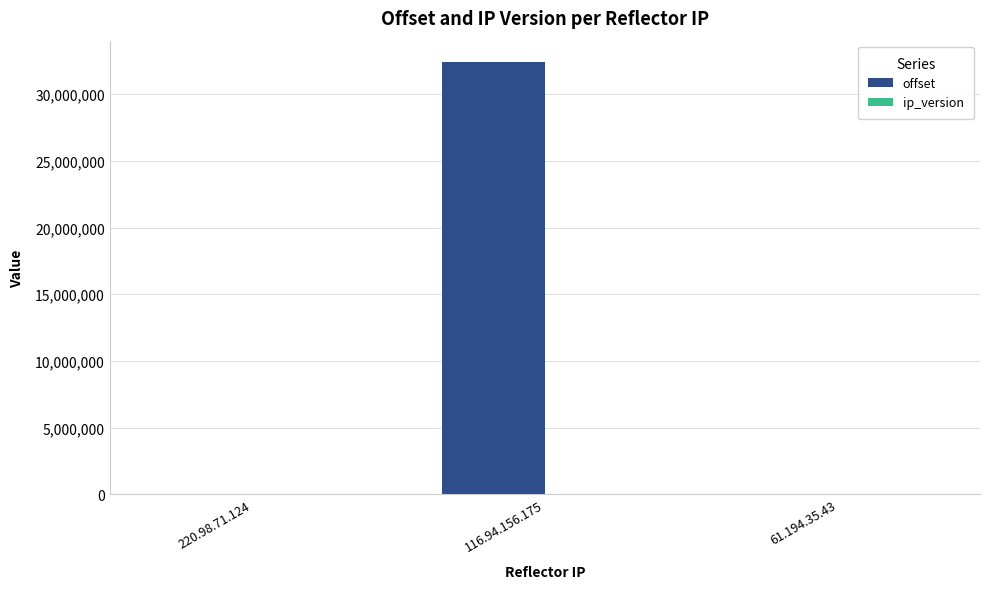

What is the maximum value for offset?

32398262